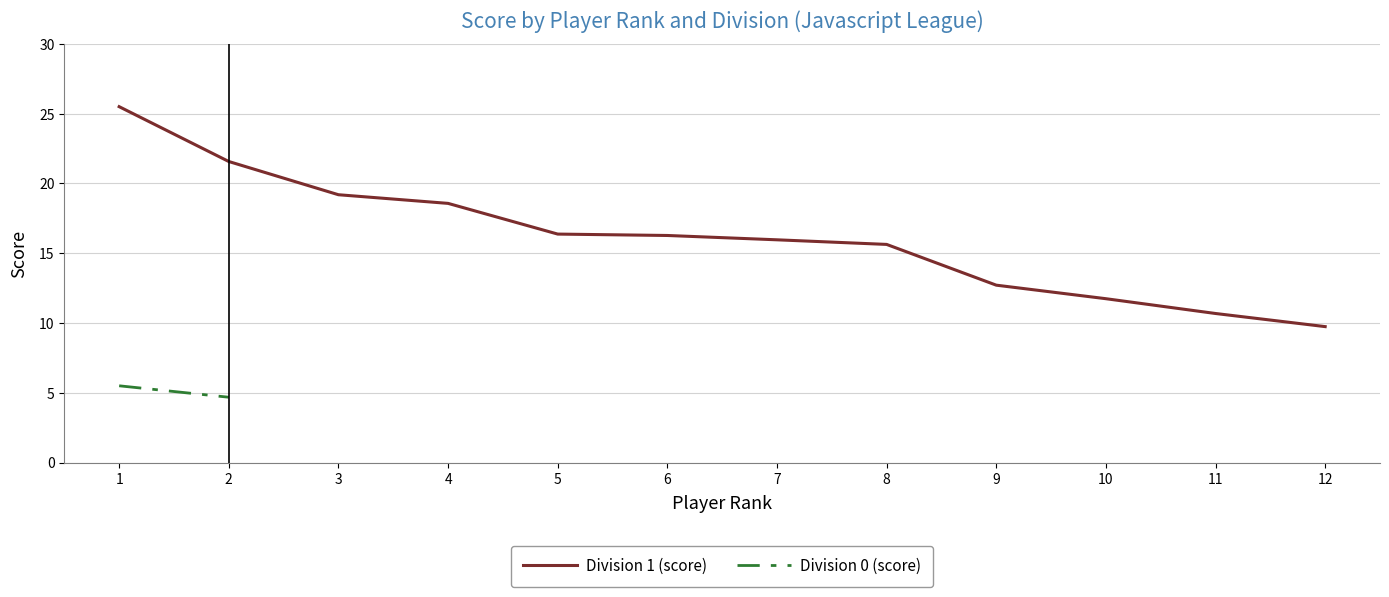

Which has a higher value, 8 or 2?

2